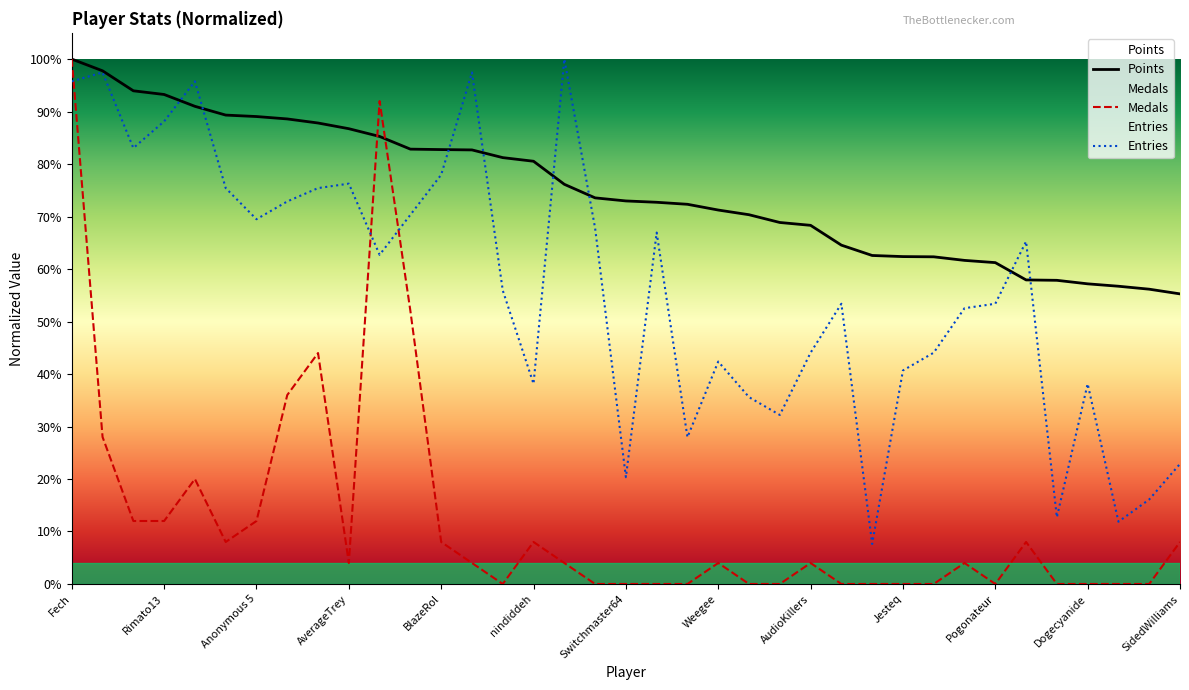

Is this an area chart (filled region under the line)?

No